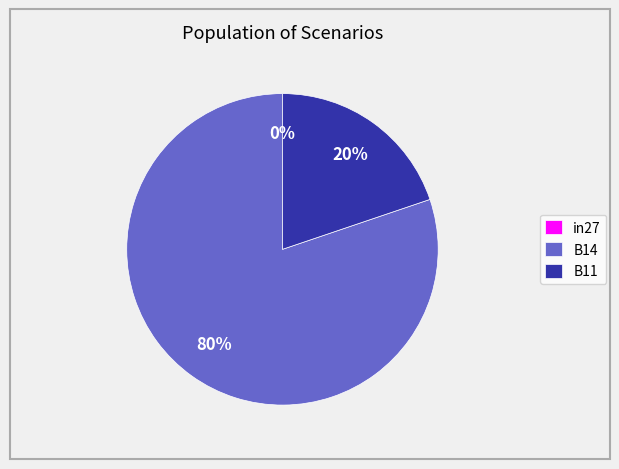

How many segments does this pie chart have?

3